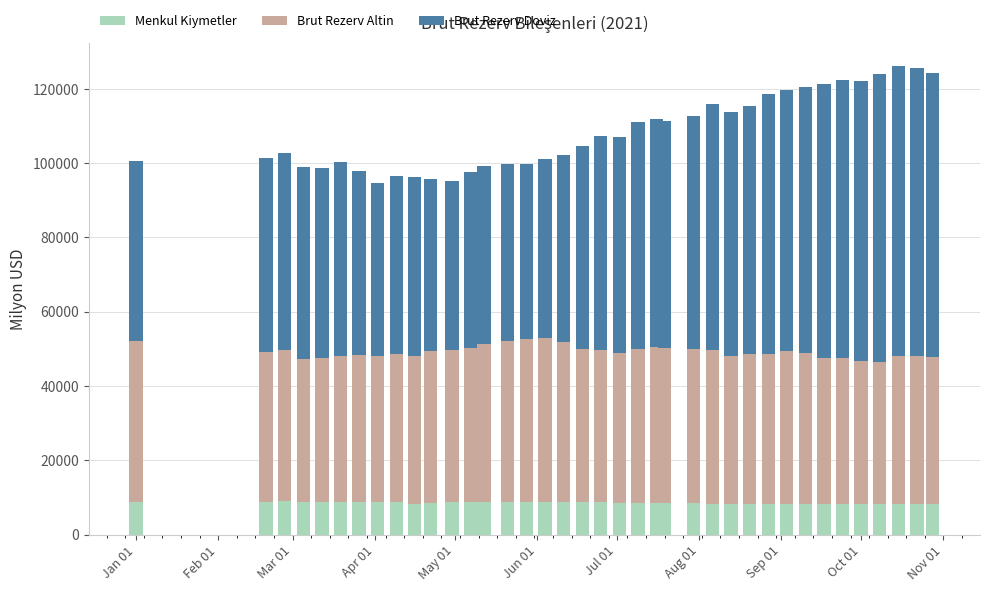

What is the average value of the Menkul Kiymetler series?

8507.2